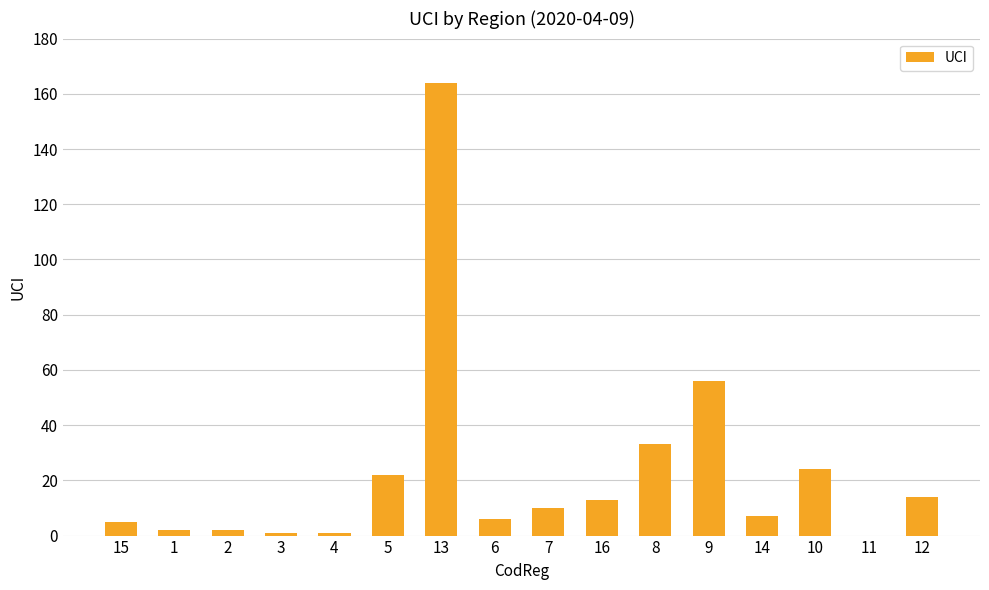

The chart shows a value of 5 at 16. True or false?

False